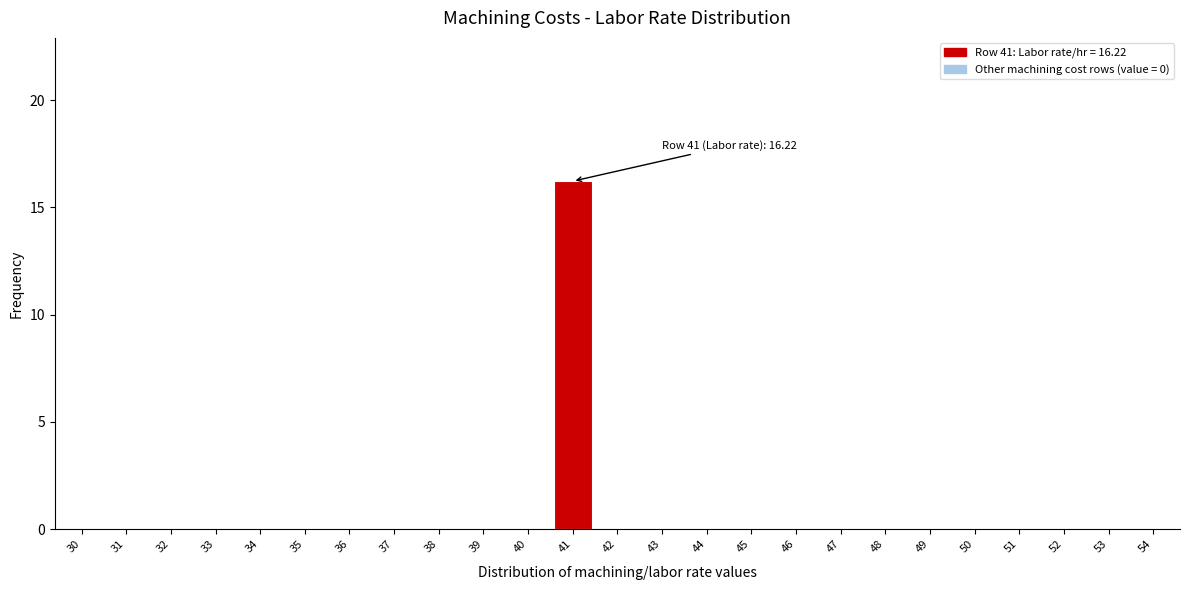

Reading left to right, extract all data points from this chart.

30=0.0	31=0.0	32=0.0	33=0.0	34=0.0	35=0.0	36=0.0	37=0.0	38=0.0	39=0.0	40=0.0	41=16.2	42=0.0	43=0.0	44=0.0	45=0.0	46=0.0	47=0.0	48=0.0	49=0.0	50=0.0	51=0.0	52=0.0	53=0.0	54=0.0